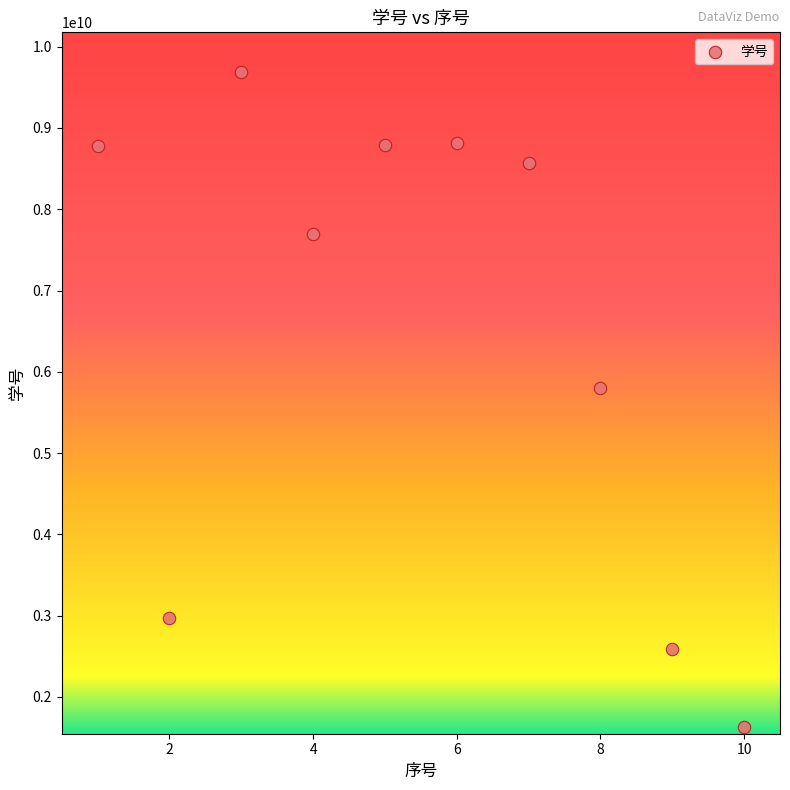

What is the range of X values (max minus min)?

9